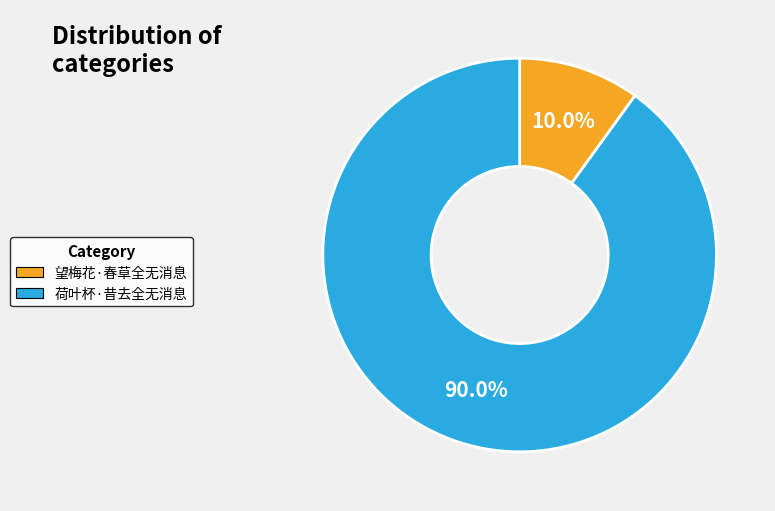

The 荷叶杯·昔去全无消息 slice represents 90% of the pie. True or false?

True